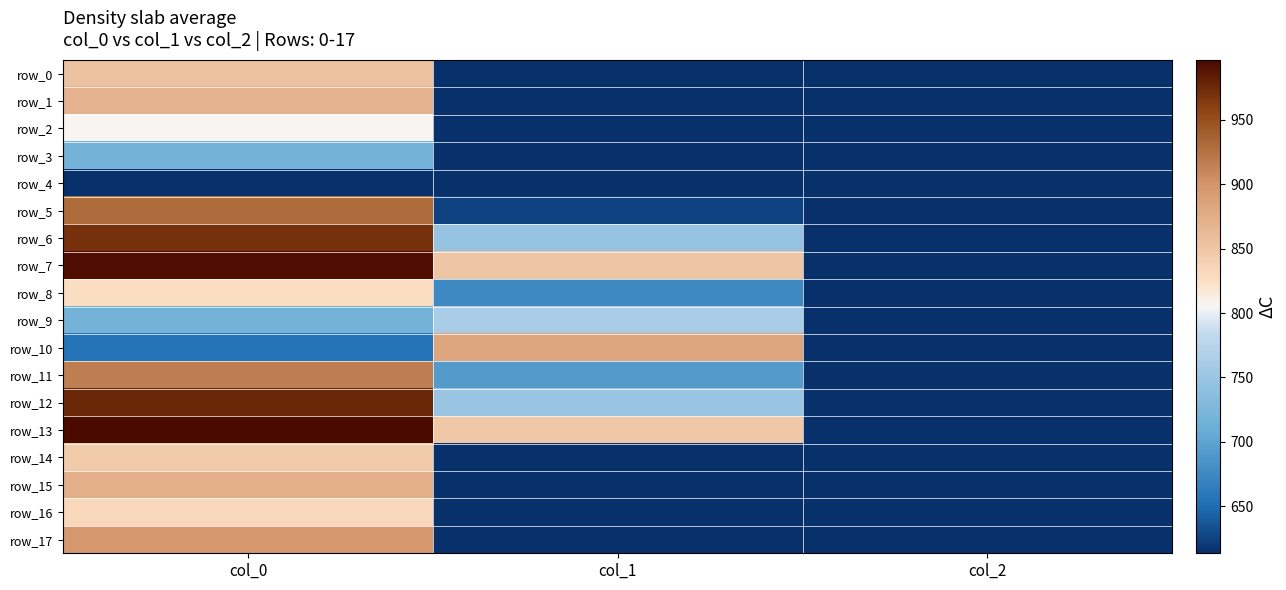

What is the spread (max minus min) of values at col_1?

337.5